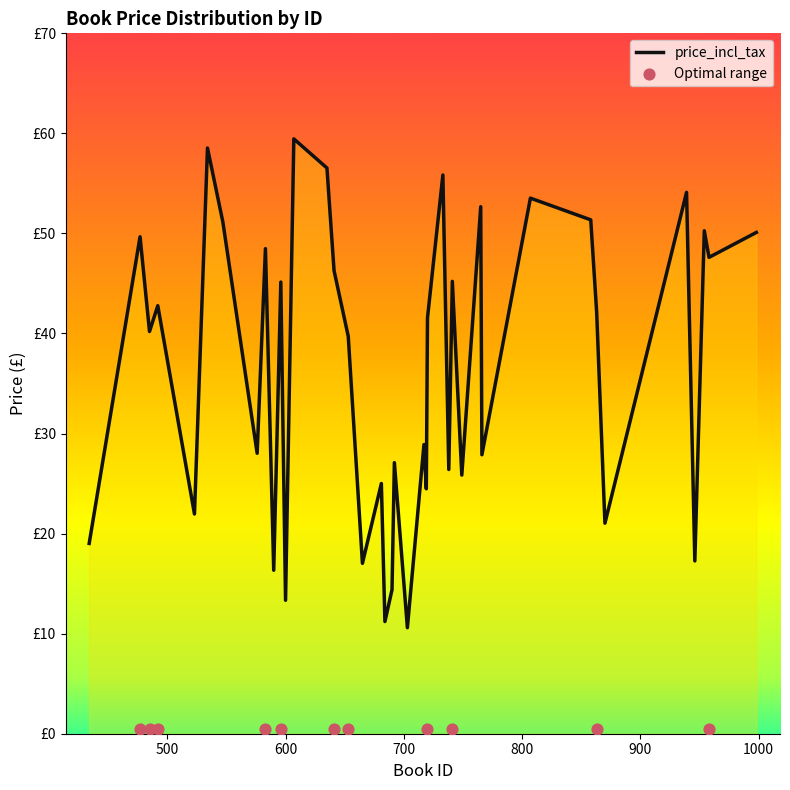

What is the ratio of the value at 590 to the value at 692?

0.6